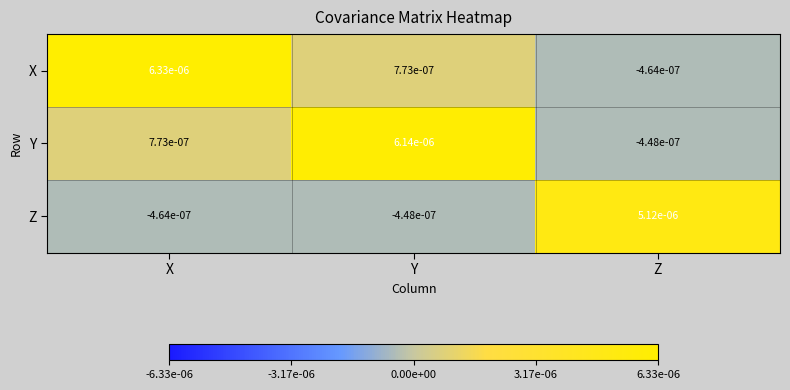

At Y, list the series in order from largest to smallest.

Y, X, Z